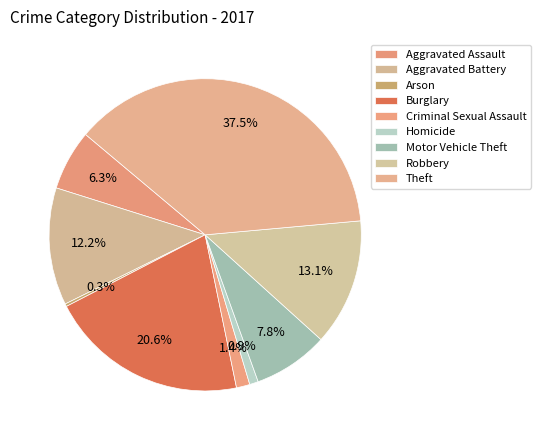

Between Theft and Motor Vehicle Theft, which is larger?

Theft